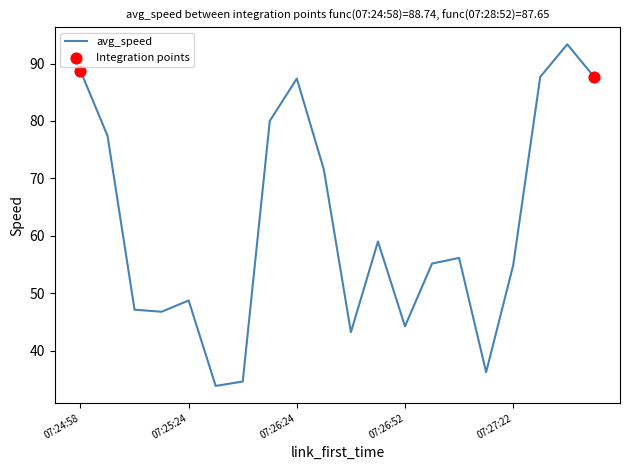

What is the difference between the maximum and minimum values?

59.5